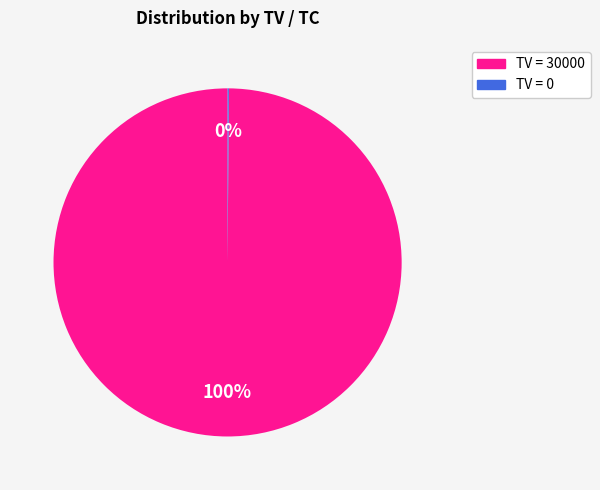

Which category has the biggest portion of the pie?

TV = 30000